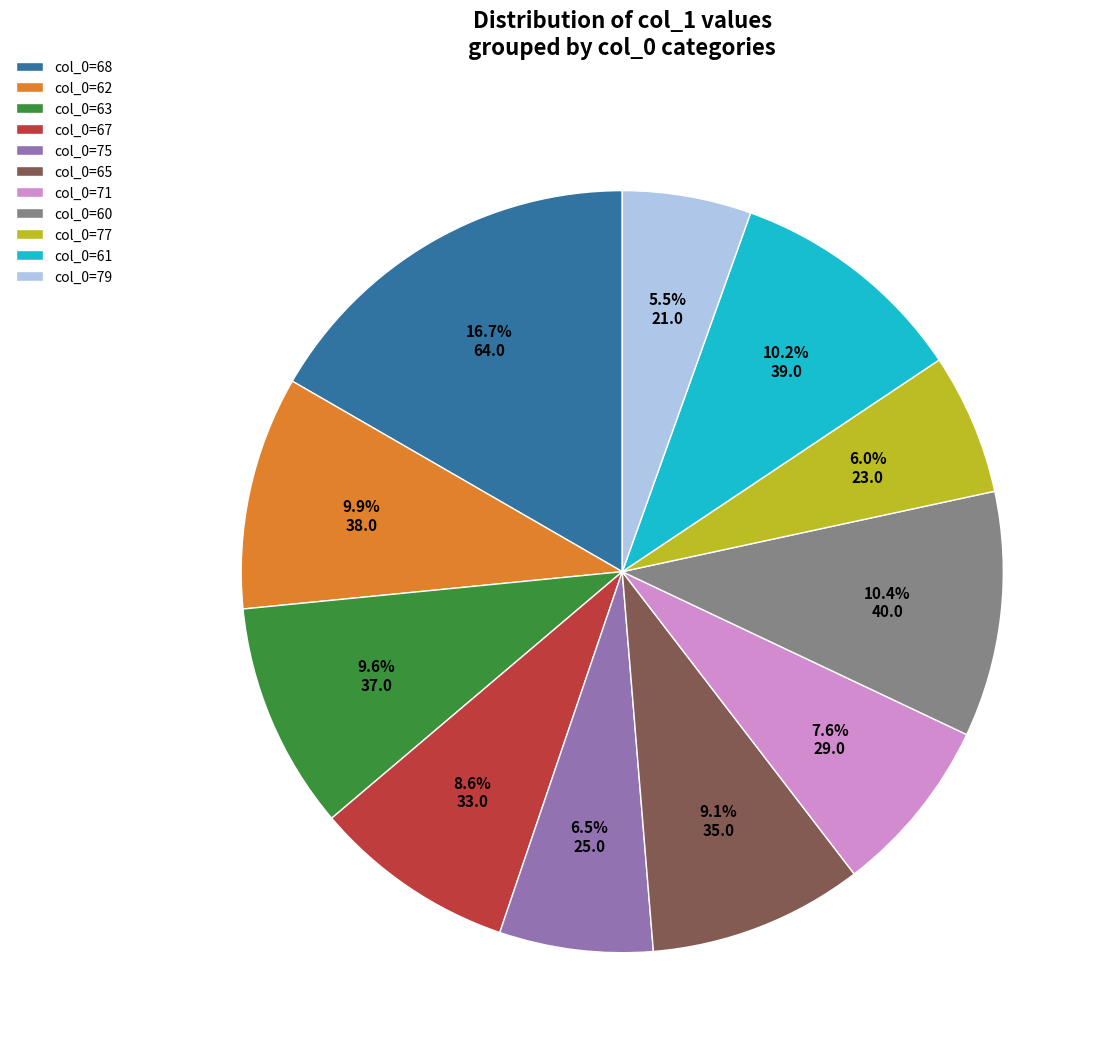

Is there any slice that represents more than half of the pie?

No